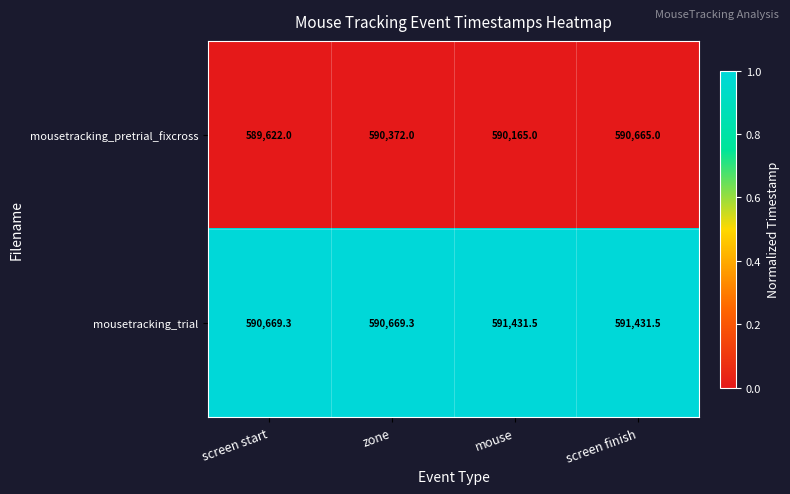

List the series in order of their peak value, lowest first.

mousetracking_pretrial_fixcross, mousetracking_trial